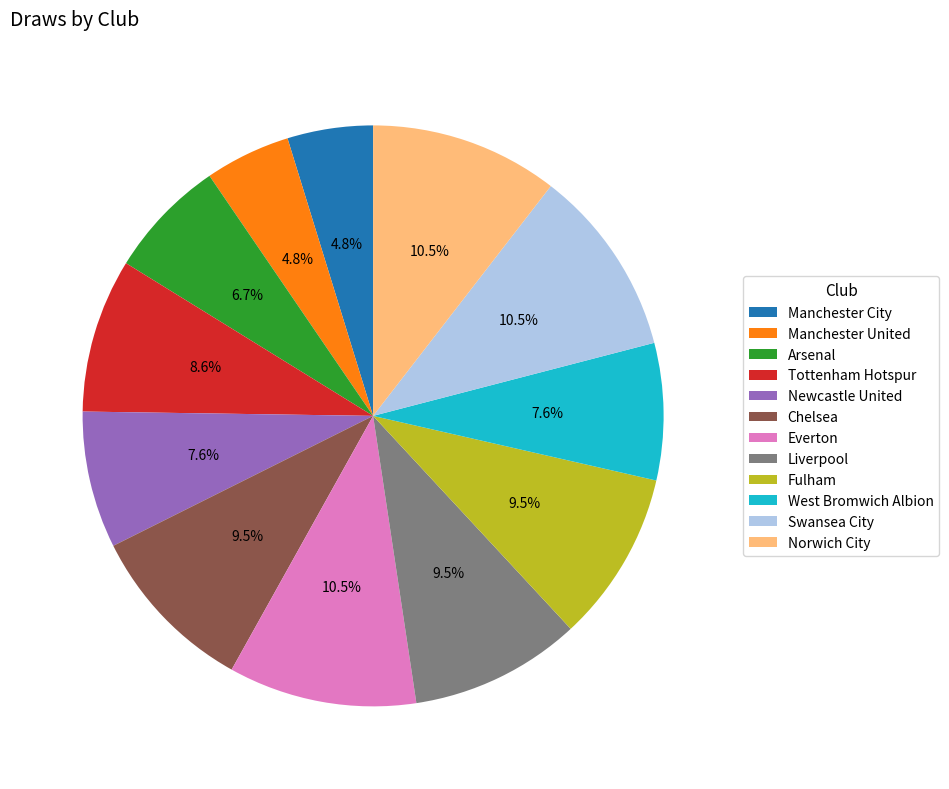

Which has a higher value, Arsenal or Manchester City?

Arsenal